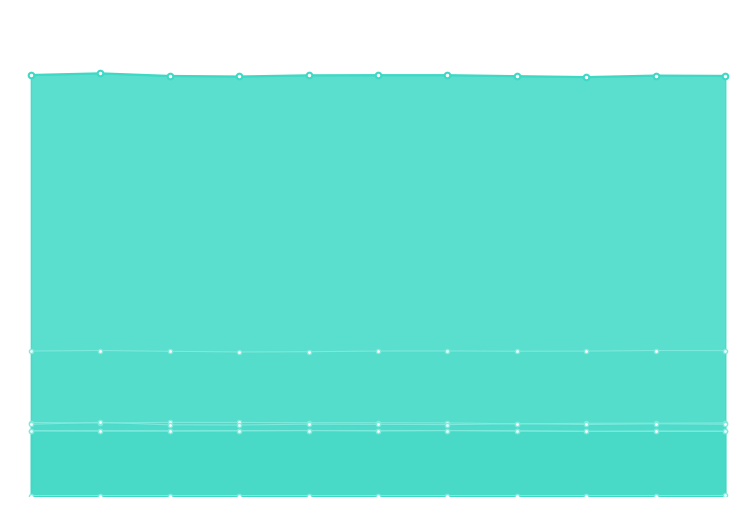

How many values are between 0 and 1?

11